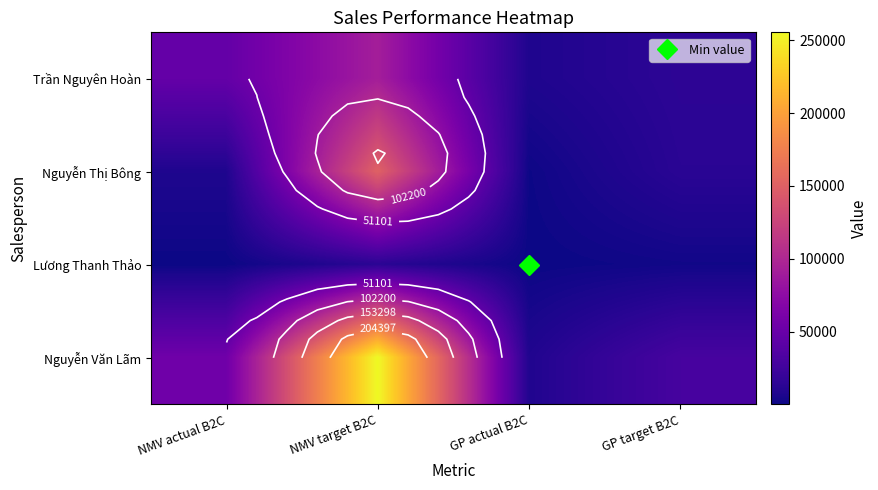

How many data points in Trần Nguyên Hoàn are above 47331?

1